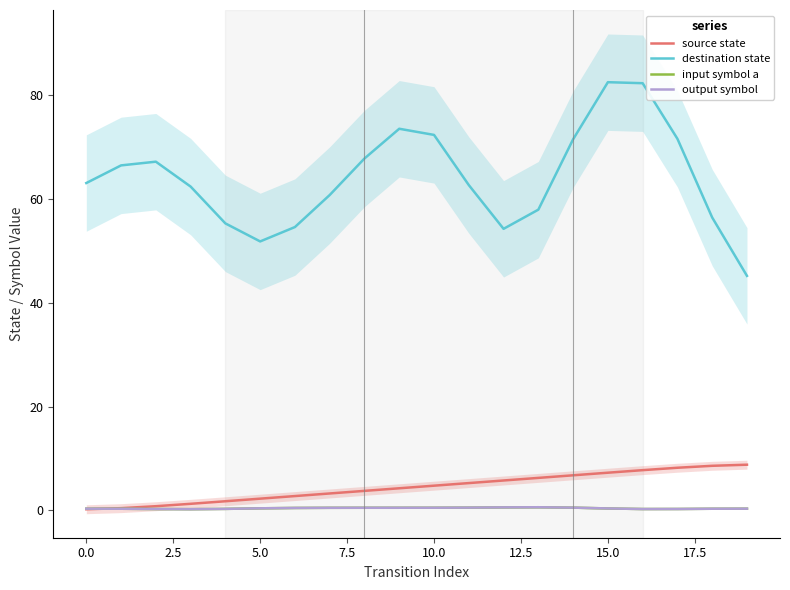

Which series has the largest range (max minus min)?

destination state